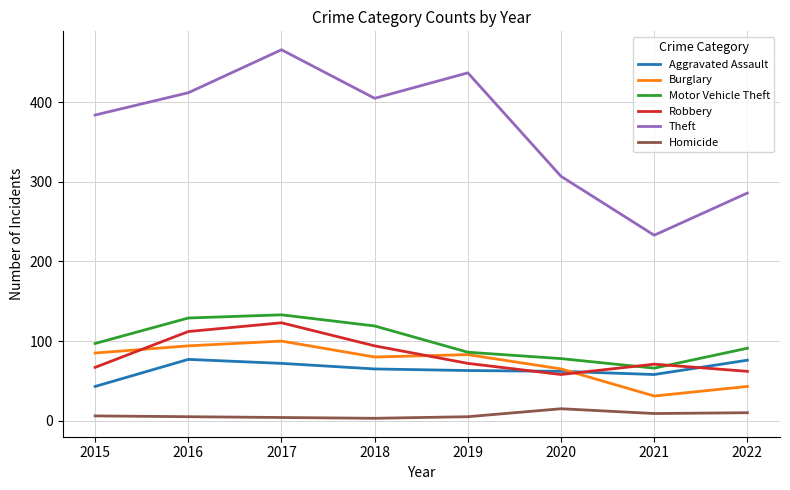

At which category is the sum across all series the highest?

2017